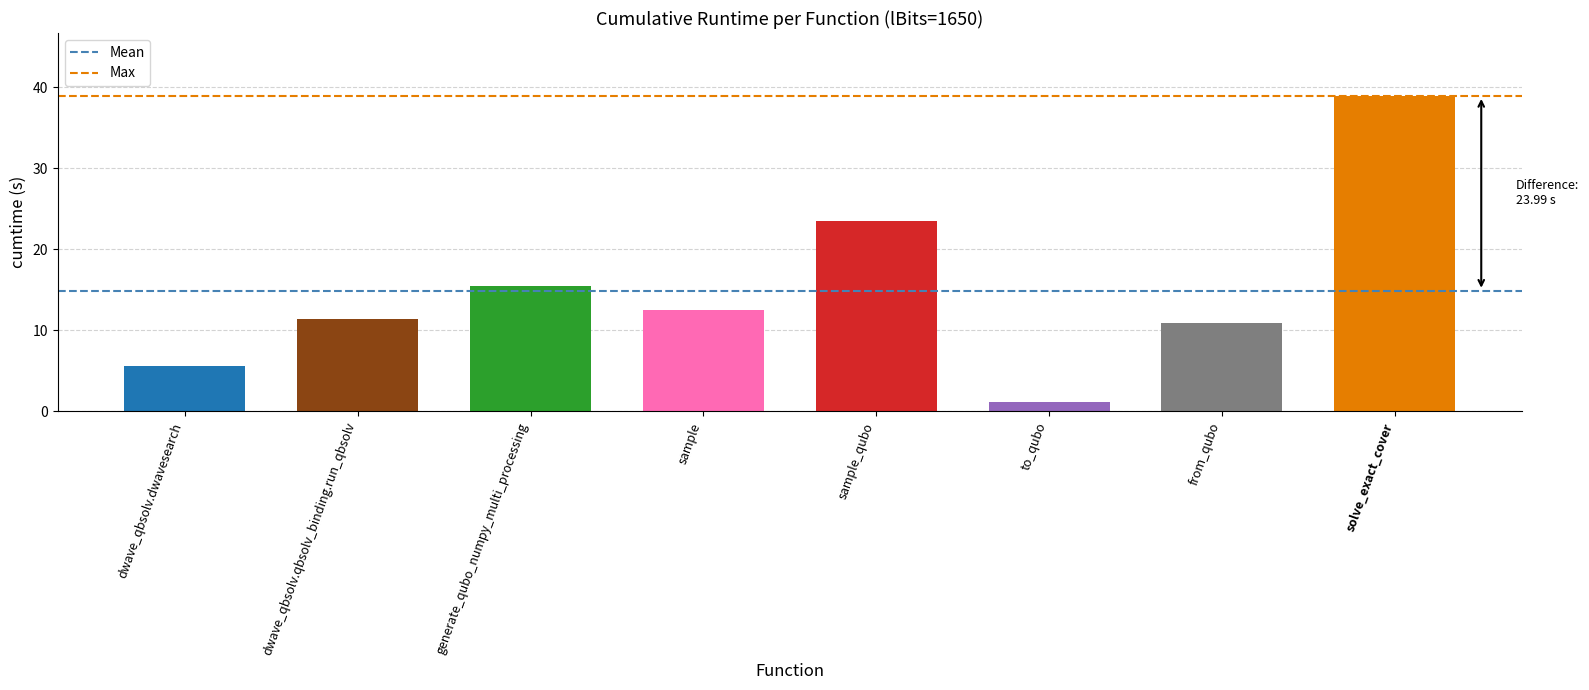

Reading left to right, transcribe all the data shown in this chart.

5.5	11.4	15.4	12.5	23.5	1.1	10.9	38.9